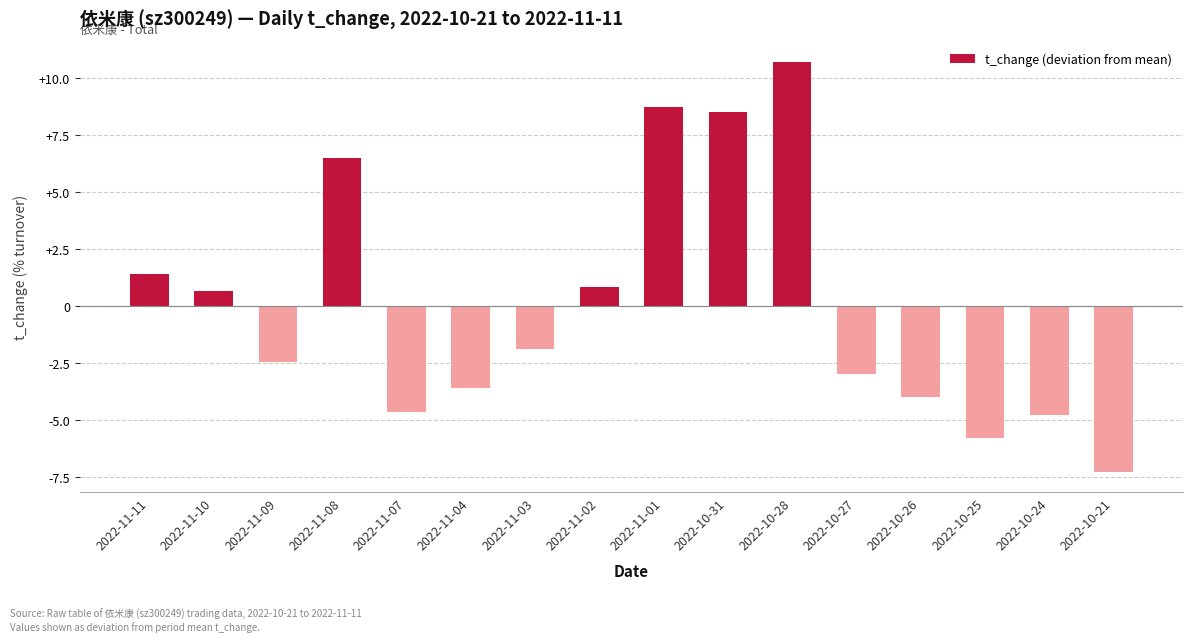

Reading left to right, what are all the values shown in this chart?

2022-11-11=1.4	2022-11-10=0.7	2022-11-09=-2.5	2022-11-08=6.5	2022-11-07=-4.7	2022-11-04=-3.6	2022-11-03=-1.9	2022-11-02=0.9	2022-11-01=8.7	2022-10-31=8.5	2022-10-28=10.7	2022-10-27=-3.0	2022-10-26=-4.0	2022-10-25=-5.8	2022-10-24=-4.8	2022-10-21=-7.2